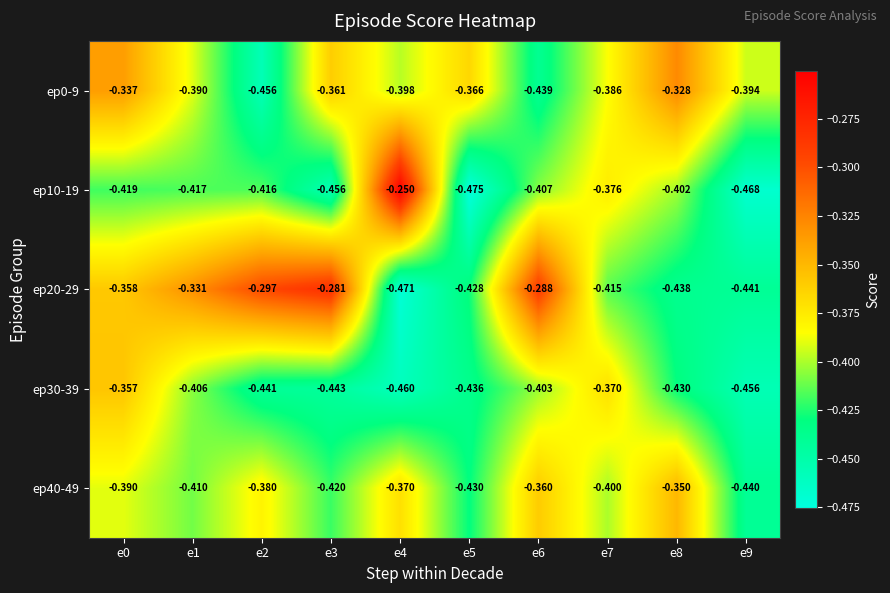

Which series changed the most between e3 and e9?

ep20-29